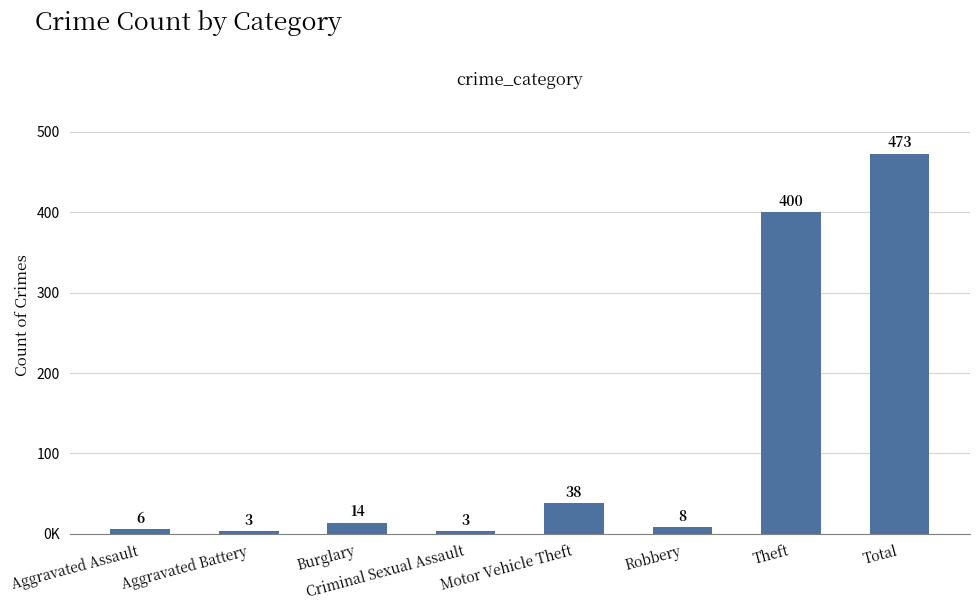

What is the label of the 7th bar from the left?

Theft